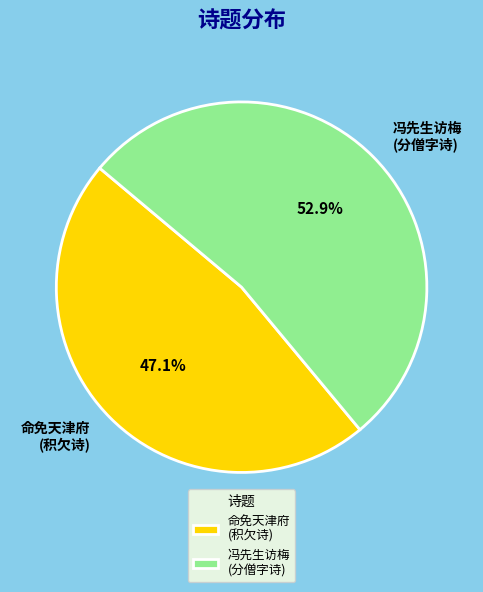

What is the total percentage of 命免天津府 (积欠诗) and 冯先生访梅 (分僧字诗)?

100.0%